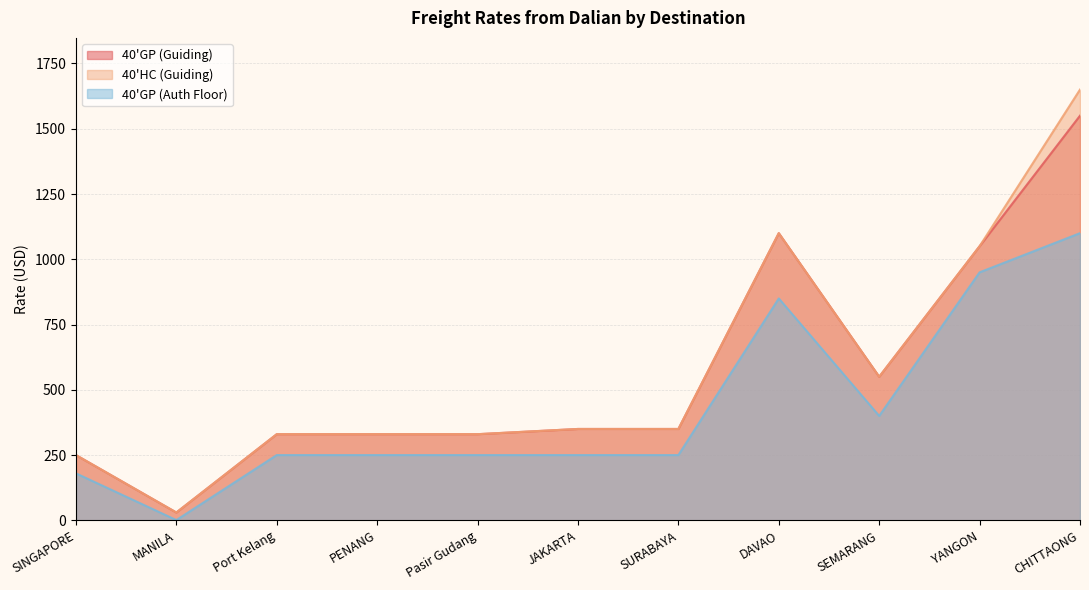

True or false: 40'GP (Auth Floor) and 40'HC (Guiding) intersect in this chart.

False